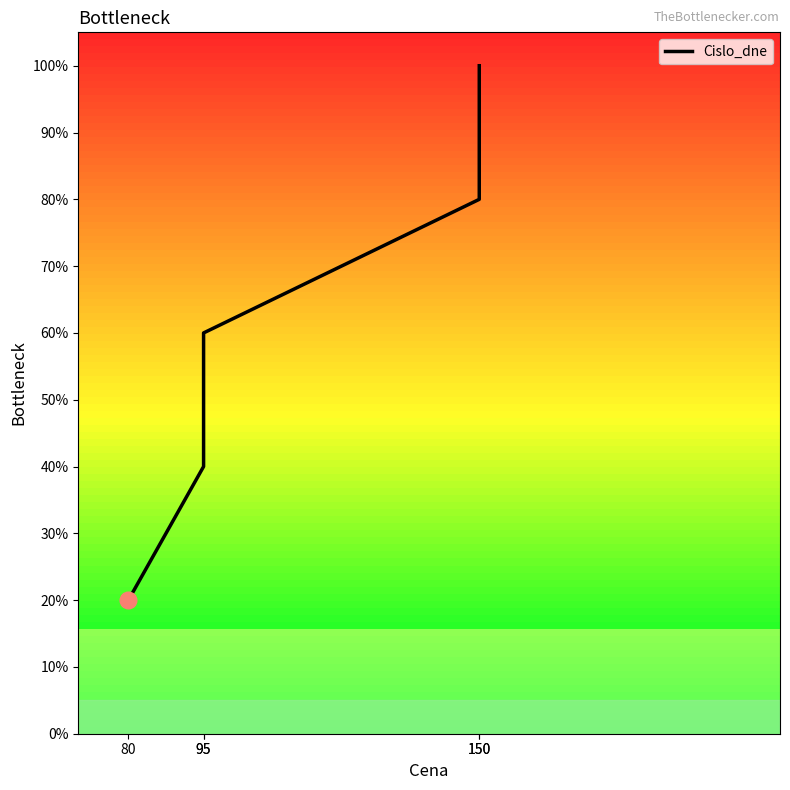

The chart shows a value of 40 at 95. True or false?

True